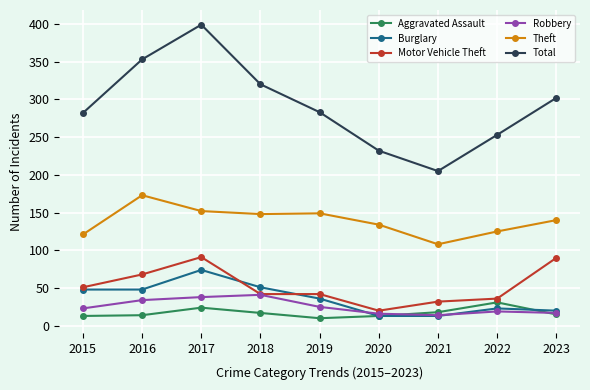

True or false: Motor Vehicle Theft and Total cross at least once.

False